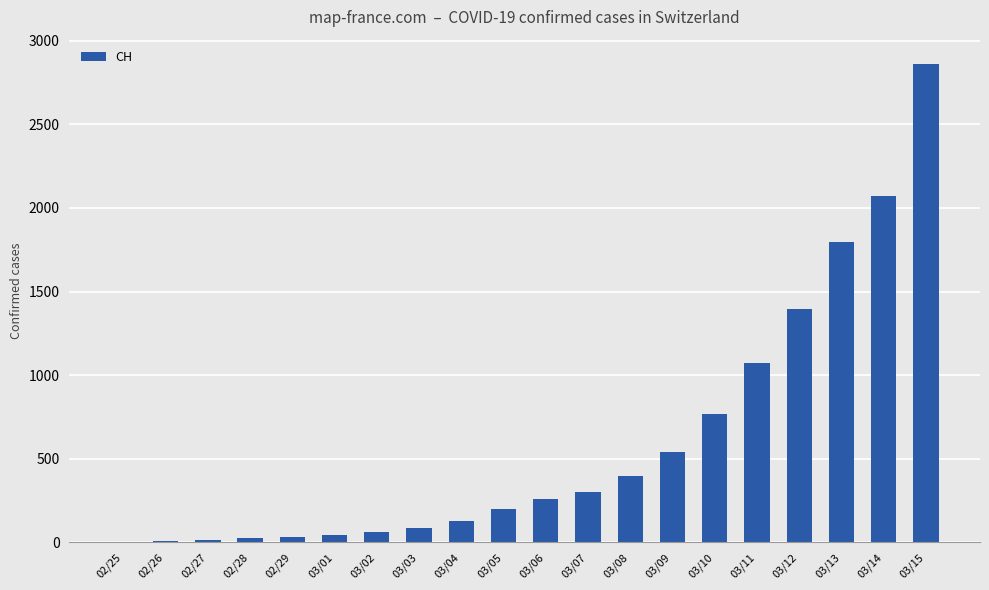

What is the sum of the values at 03/01 and 03/06?

297